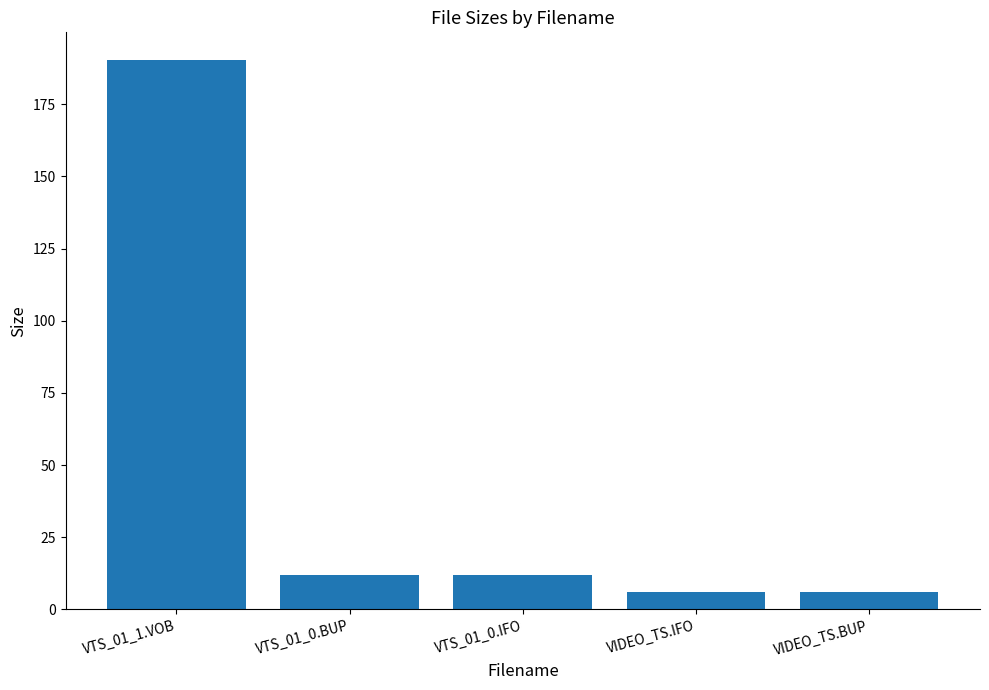

Which category has the highest value across all series?

VTS_01_1.VOB